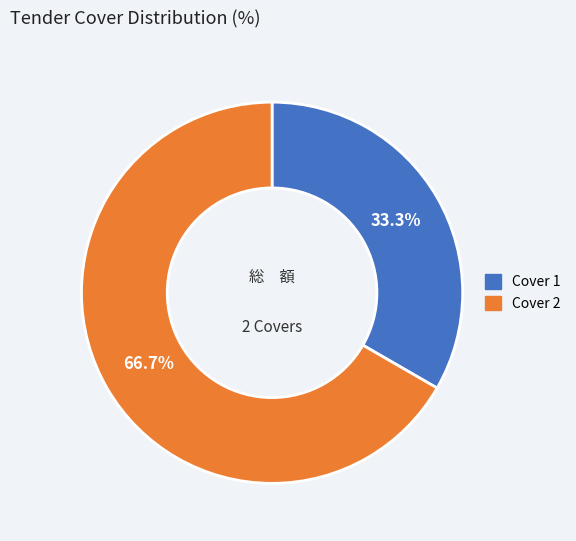

Combined, do Cover 2 and Cover 1 account for over 50%?

Yes